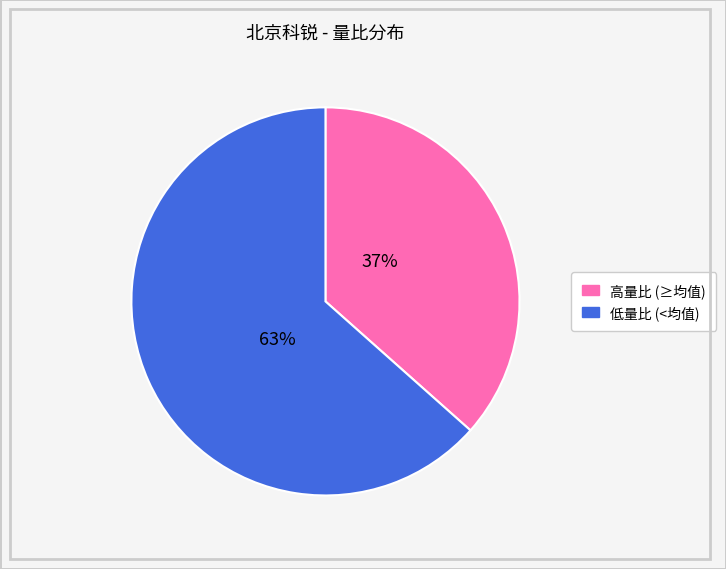

To the nearest percent, what is the average slice percentage?

50%